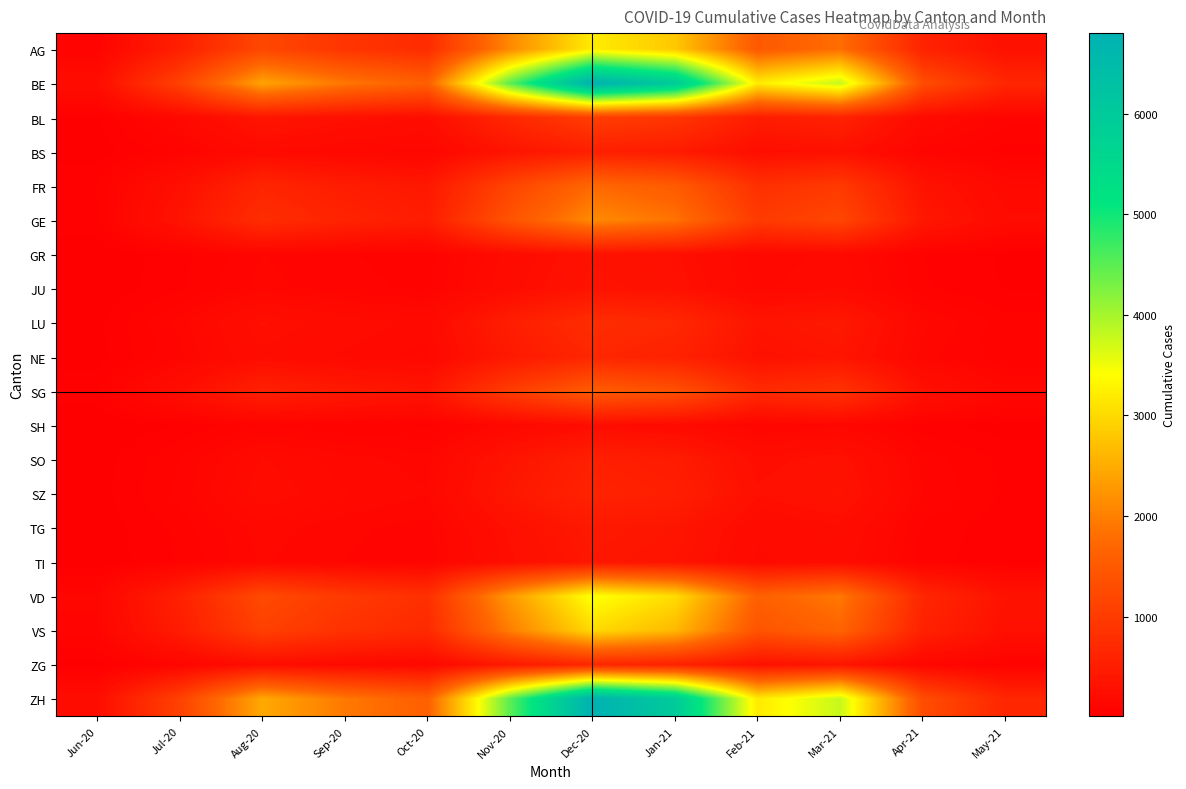

Reading left to right, transcribe all the data shown in this chart.

AG: Jun-20=88	Jul-20=538	Aug-20=1200	Sep-20=900	Oct-20=750	Nov-20=2100	Dec-20=3200	Jan-21=2800	Feb-21=1500	Mar-21=1800	Apr-21=600	May-21=300
BE: Jun-20=238	Jul-20=1100	Aug-20=2400	Sep-20=1900	Oct-20=1600	Nov-20=4500	Dec-20=6800	Jan-21=6000	Feb-21=3200	Mar-21=3800	Apr-21=1300	May-21=650
BL: Jun-20=35	Jul-20=160	Aug-20=380	Sep-20=290	Oct-20=245	Nov-20=680	Dec-20=1050	Jan-21=920	Feb-21=490	Mar-21=580	Apr-21=200	May-21=100
BS: Jun-20=18	Jul-20=82	Aug-20=195	Sep-20=150	Oct-20=125	Nov-20=350	Dec-20=530	Jan-21=465	Feb-21=248	Mar-21=295	Apr-21=101	May-21=51
FR: Jun-20=61	Jul-20=280	Aug-20=630	Sep-20=490	Oct-20=410	Nov-20=1150	Dec-20=1740	Jan-21=1530	Feb-21=815	Mar-21=970	Apr-21=333	May-21=167
GE: Jun-20=56	Jul-20=340	Aug-20=770	Sep-20=600	Oct-20=500	Nov-20=1400	Dec-20=2120	Jan-21=1860	Feb-21=990	Mar-21=1180	Apr-21=405	May-21=202
GR: Jun-20=11	Jul-20=51	Aug-20=115	Sep-20=90	Oct-20=75	Nov-20=210	Dec-20=318	Jan-21=279	Feb-21=149	Mar-21=177	Apr-21=61	May-21=30
JU: Jun-20=12	Jul-20=55	Aug-20=124	Sep-20=97	Oct-20=81	Nov-20=227	Dec-20=343	Jan-21=301	Feb-21=161	Mar-21=191	Apr-21=65	May-21=33
LU: Jun-20=27	Jul-20=124	Aug-20=278	Sep-20=217	Oct-20=181	Nov-20=508	Dec-20=768	Jan-21=675	Feb-21=360	Mar-21=428	Apr-21=147	May-21=73
NE: Jun-20=23	Jul-20=106	Aug-20=237	Sep-20=185	Oct-20=155	Nov-20=433	Dec-20=655	Jan-21=575	Feb-21=307	Mar-21=365	Apr-21=125	May-21=63
SG: Jun-20=54	Jul-20=250	Aug-20=560	Sep-20=437	Oct-20=365	Nov-20=1022	Dec-20=1546	Jan-21=1358	Feb-21=724	Mar-21=861	Apr-21=295	May-21=148
SH: Jun-20=8	Jul-20=37	Aug-20=83	Sep-20=65	Oct-20=54	Nov-20=151	Dec-20=229	Jan-21=201	Feb-21=107	Mar-21=128	Apr-21=44	May-21=22
SO: Jun-20=19	Jul-20=87	Aug-20=196	Sep-20=153	Oct-20=128	Nov-20=358	Dec-20=541	Jan-21=475	Feb-21=253	Mar-21=301	Apr-21=103	May-21=52
SZ: Jun-20=21	Jul-20=97	Aug-20=217	Sep-20=170	Oct-20=142	Nov-20=397	Dec-20=600	Jan-21=527	Feb-21=281	Mar-21=334	Apr-21=115	May-21=57
TG: Jun-20=15	Jul-20=69	Aug-20=156	Sep-20=121	Oct-20=102	Nov-20=284	Dec-20=430	Jan-21=377	Feb-21=201	Mar-21=239	Apr-21=82	May-21=41
TI: Jun-20=14	Jul-20=64	Aug-20=144	Sep-20=113	Oct-20=94	Nov-20=263	Dec-20=397	Jan-21=349	Feb-21=186	Mar-21=221	Apr-21=76	May-21=38
VD: Jun-20=121	Jul-20=558	Aug-20=1250	Sep-20=975	Oct-20=815	Nov-20=2280	Dec-20=3450	Jan-21=3030	Feb-21=1615	Mar-21=1920	Apr-21=659	May-21=330
VS: Jun-20=105	Jul-20=484	Aug-20=1086	Sep-20=847	Oct-20=708	Nov-20=1982	Dec-20=2996	Jan-21=2632	Feb-21=1403	Mar-21=1668	Apr-21=572	May-21=286
ZG: Jun-20=23	Jul-20=106	Aug-20=238	Sep-20=185	Oct-20=155	Nov-20=433	Dec-20=655	Jan-21=575	Feb-21=307	Mar-21=365	Apr-21=125	May-21=63
ZH: Jun-20=238	Jul-20=1098	Aug-20=2462	Sep-20=1920	Oct-20=1605	Nov-20=4492	Dec-20=6793	Jan-21=5970	Feb-21=3182	Mar-21=3785	Apr-21=1299	May-21=650